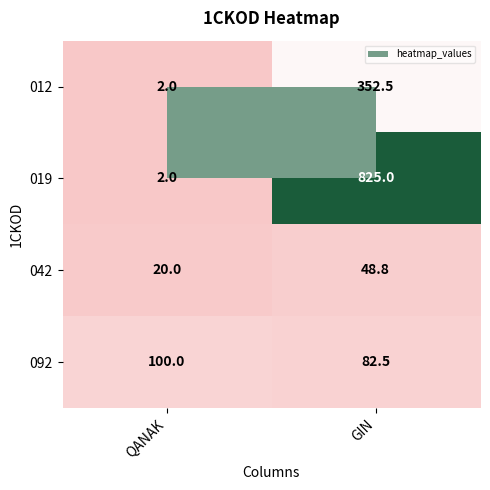

Rank the series by their maximum value, from lowest to highest.

042, 092, 012, 019